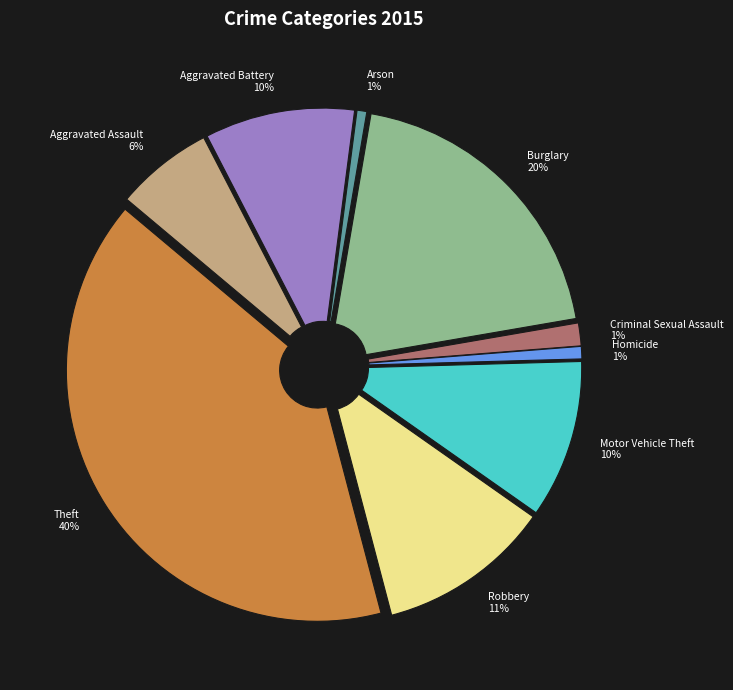

Is it true that Motor Vehicle Theft is 23% of the pie?

False